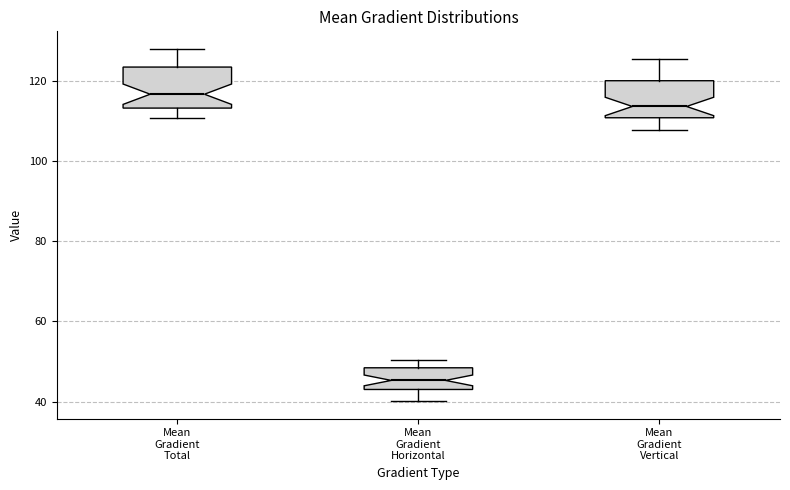

Reading left to right, read every box against the y-axis: the position of its median line, the range the box covers, and the ends of its whiskers. The values are not printed on the chart, so give them approximately, as read against the axis.

Mean Gradient Total: median 116, box 114 to 124, whiskers 110 to 128
Mean Gradient Horizontal: median 46, box 44 to 48, whiskers 40 to 50
Mean Gradient Vertical: median 114, box 110 to 120, whiskers 108 to 126